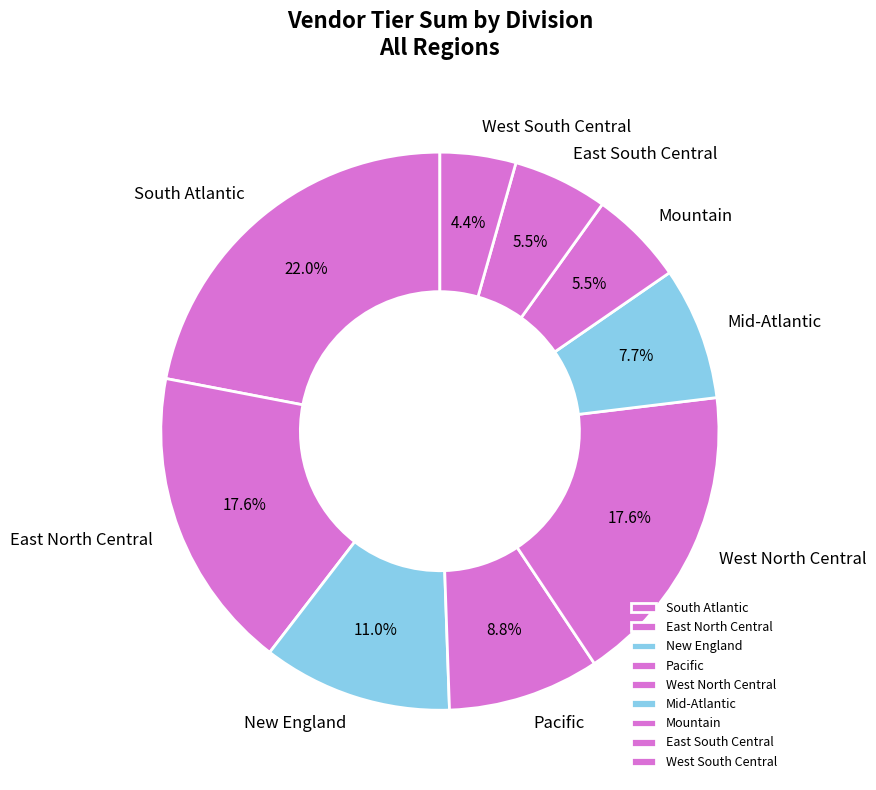

How many slices are in this pie chart?

9